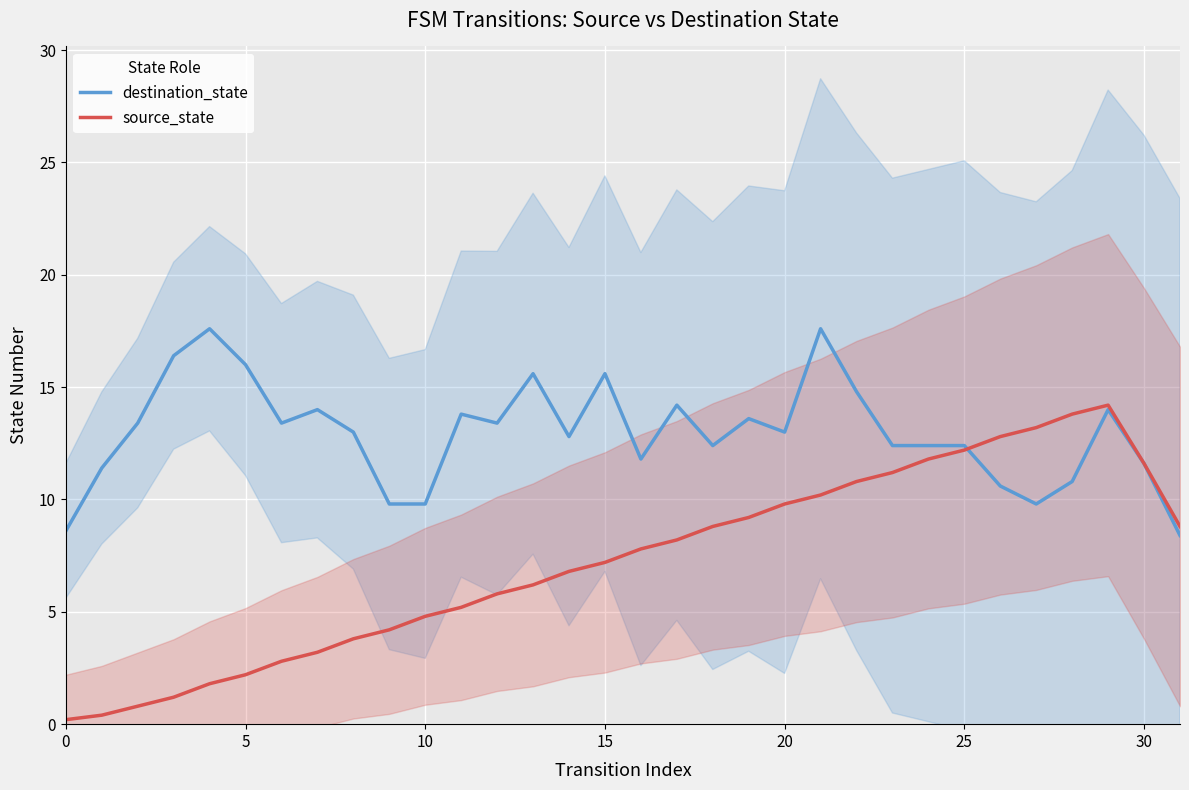

Is it true that source_state equals 12.2 at 25?

True